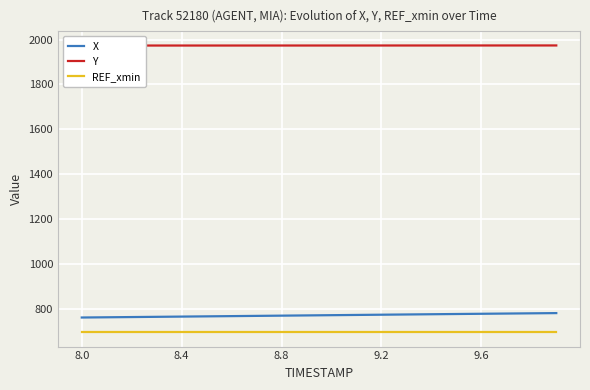

Which series has the largest total across all categories?

Y